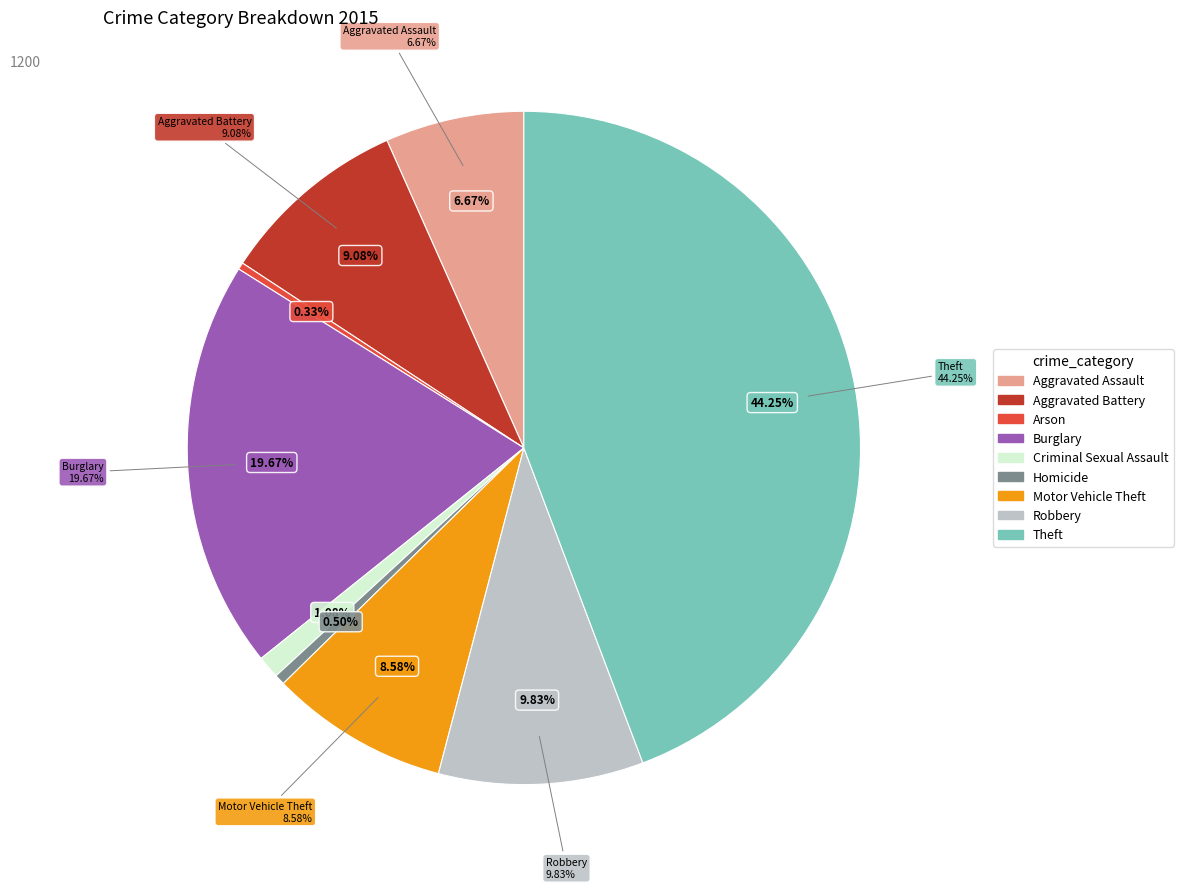

Combined, do Aggravated Battery and Burglary account for over 50%?

No